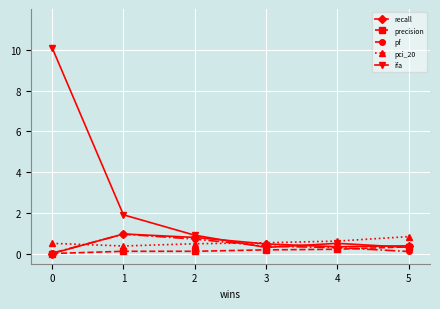

What is the total value across all series at 2?

3.0